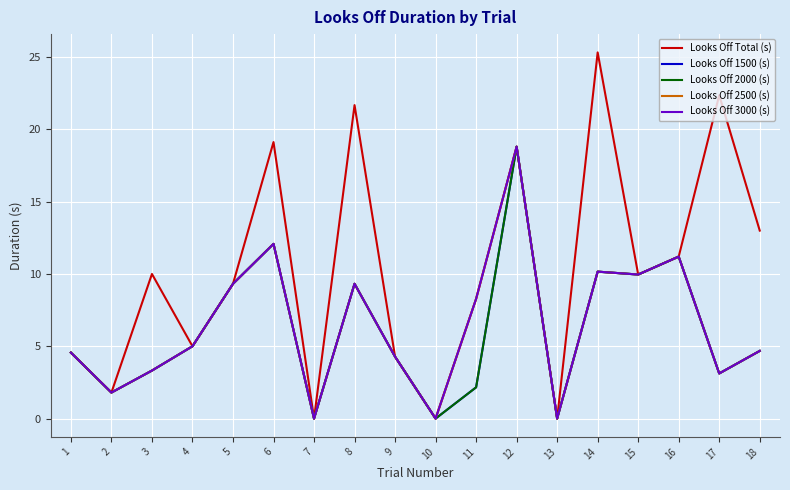

What is the average value of the Looks Off 2000 (s) series?

6.1